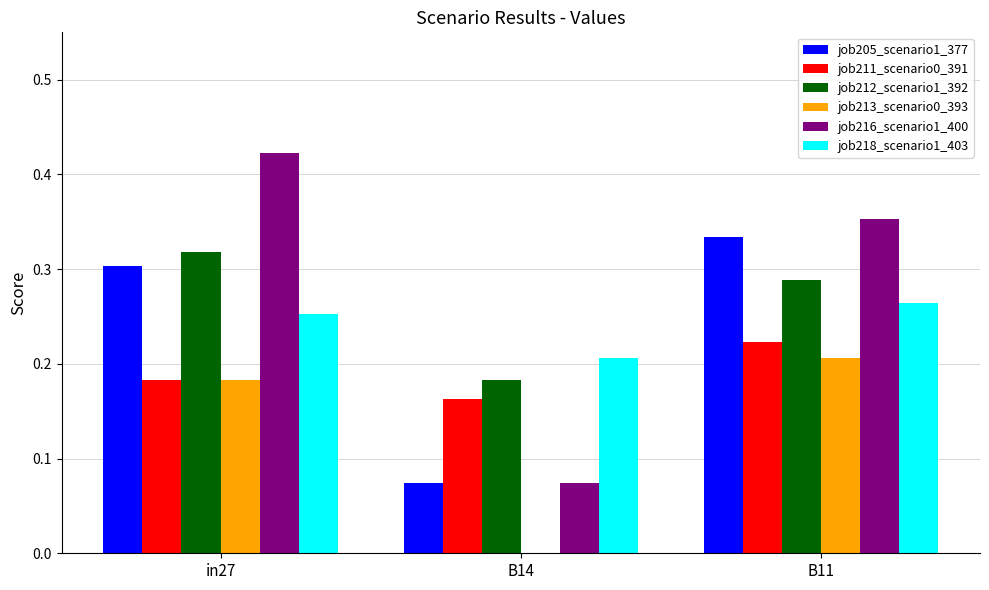

The job211_scenario0_391 series shows 0.4 at B11. True or false?

False